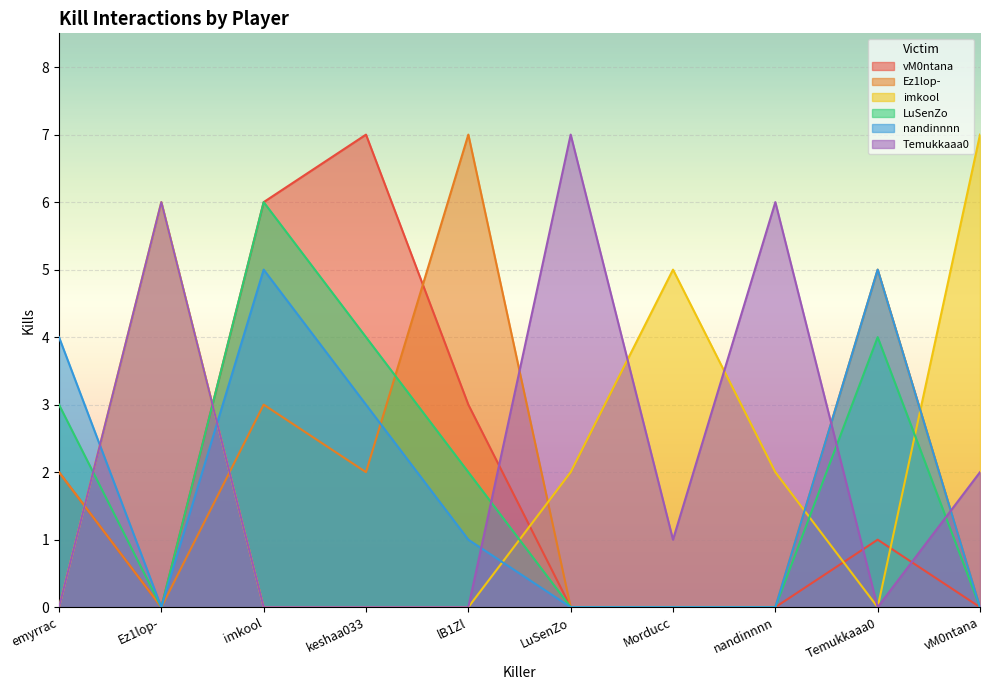

At imkool, list the series in order from smallest to largest.

imkool, Temukkaaa0, Ez1lop-, nandinnnn, vM0ntana, LuSenZo